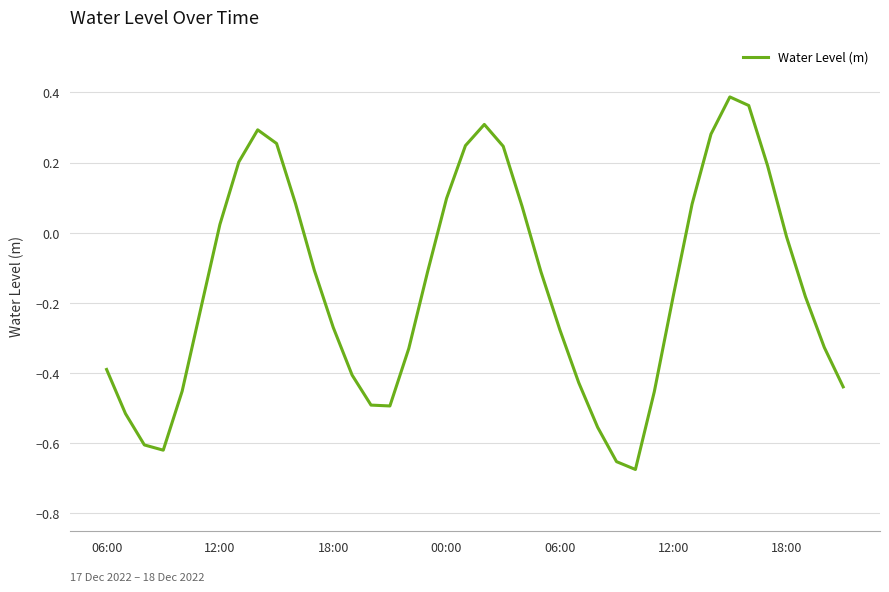

What is the difference between the maximum and minimum values?

1.1